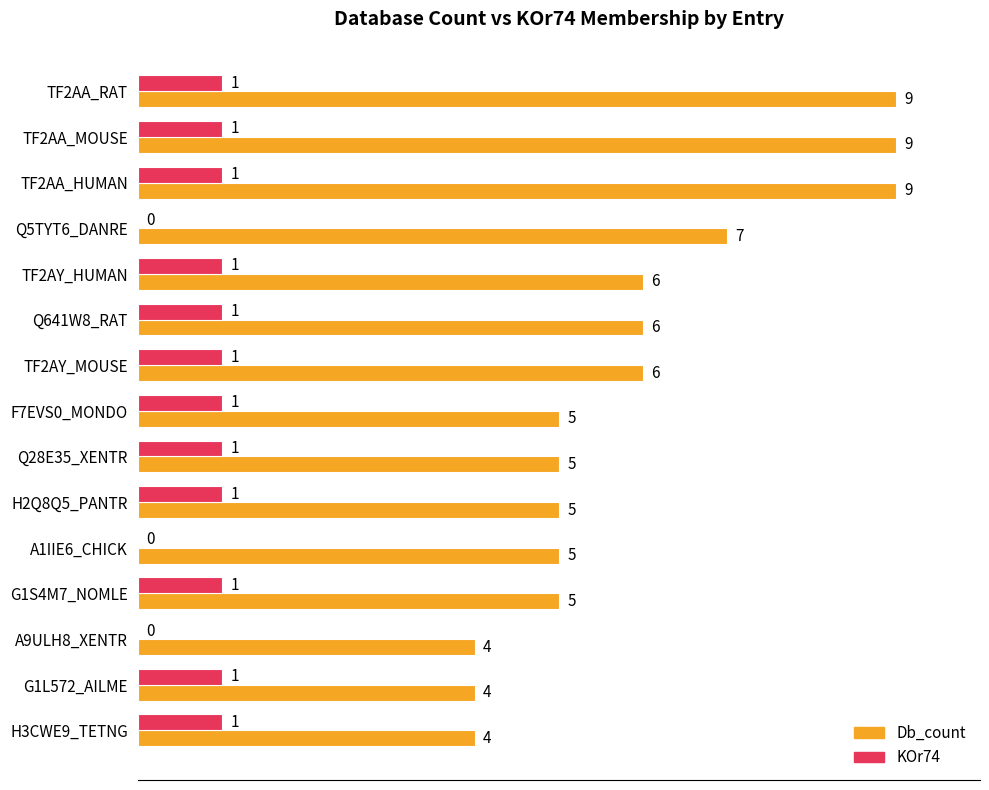

What is the greatest value displayed?

9